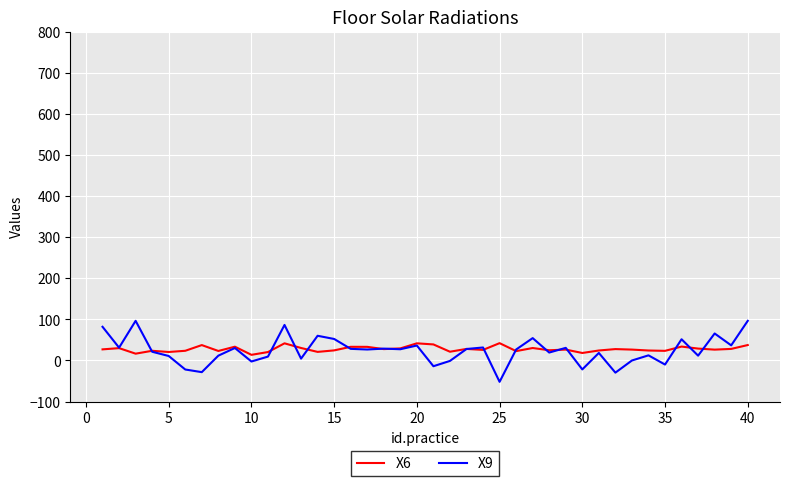

Rank the series by their maximum value, from lowest to highest.

X6, X9